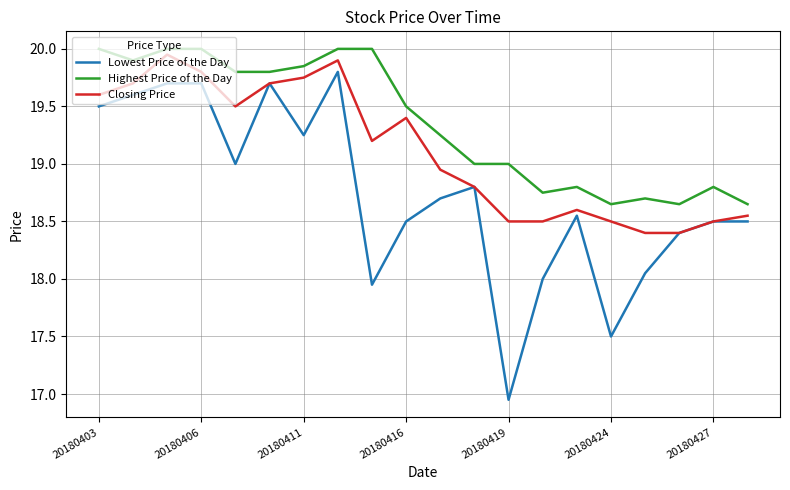

What are all the series names shown in the legend?

Lowest Price of the Day, Highest Price of the Day, Closing Price